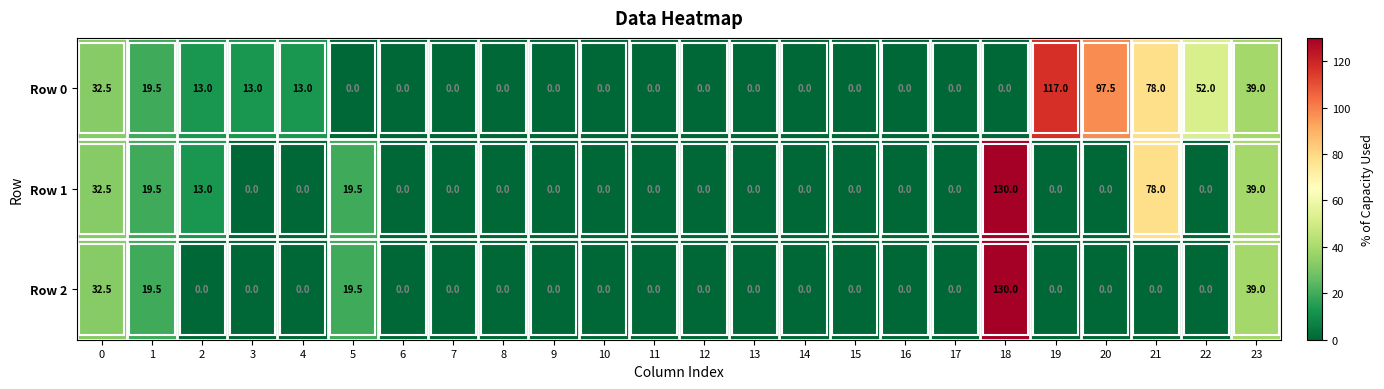

What is the sum of all Row 2 values?

240.5